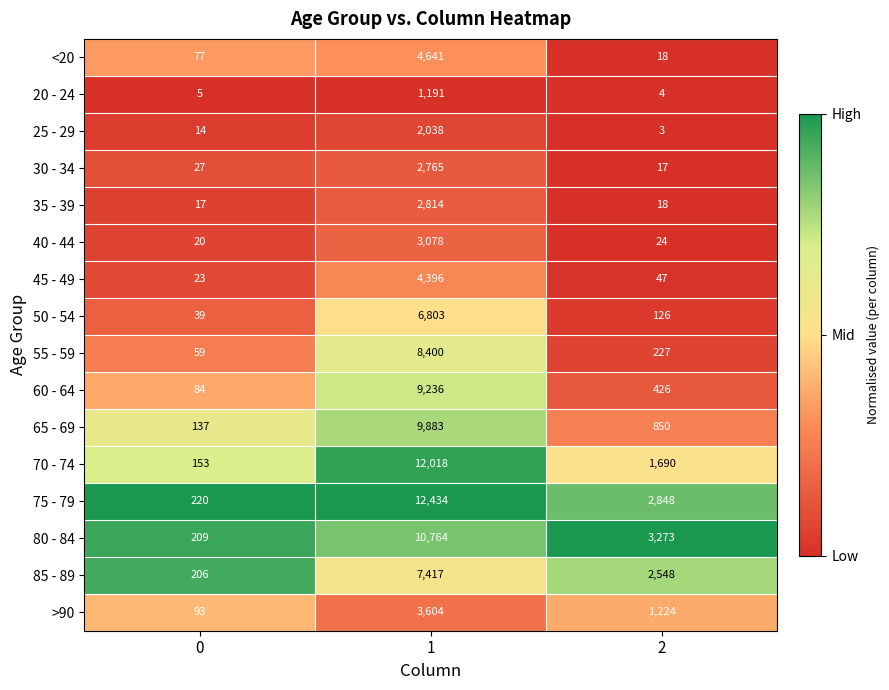

Is it true that 60 - 64 equals 120 at 0?

False